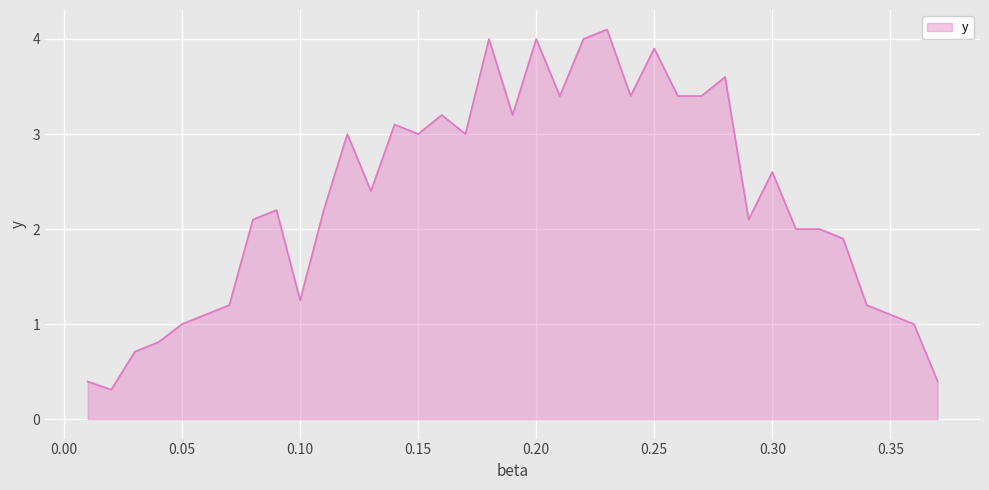

What is the greatest value displayed?

4.1